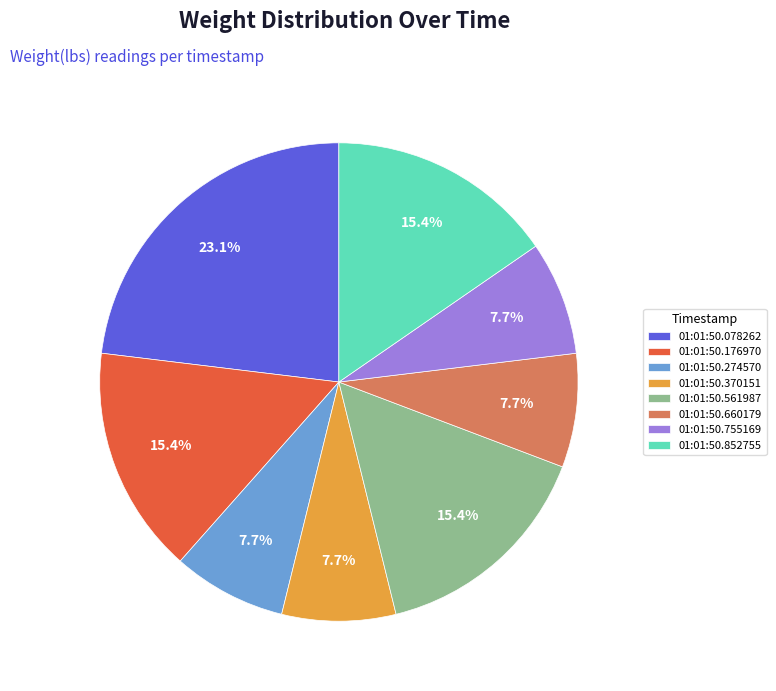

What percentage is the 01:01:50.176970 slice, to the nearest percent?

15%